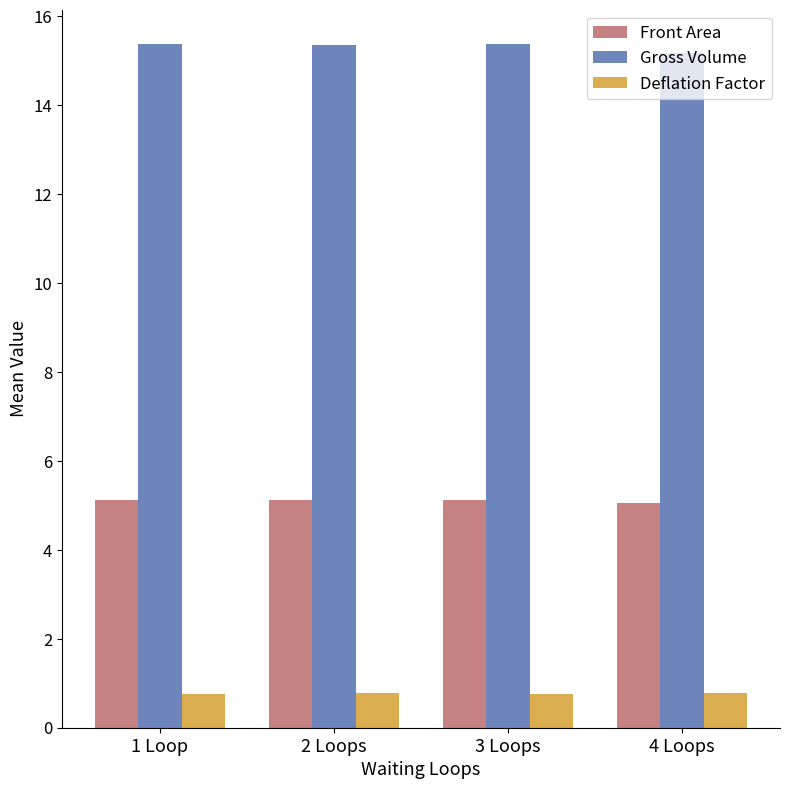

Which series has the largest range (max minus min)?

Gross Volume